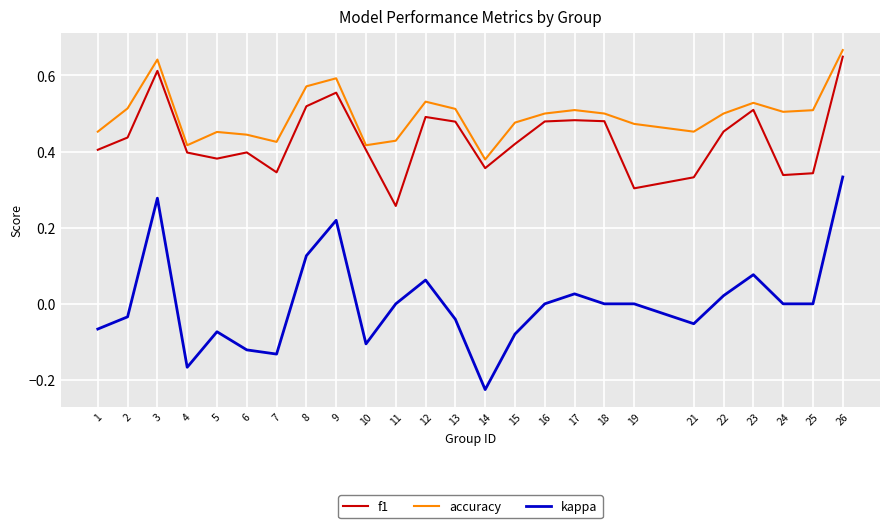

Where does the kappa series first go above 0?

3